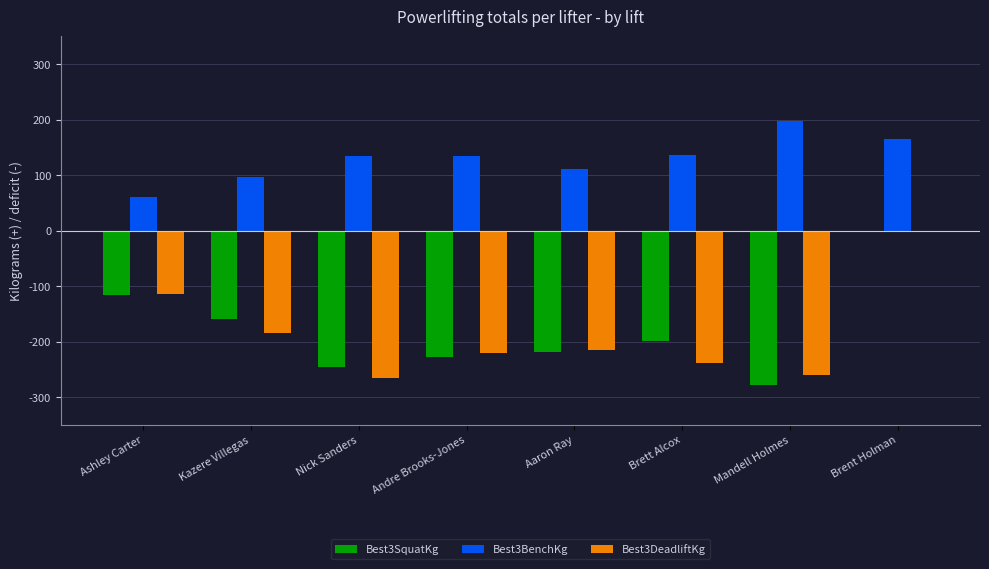

How many data points does each series have?

8